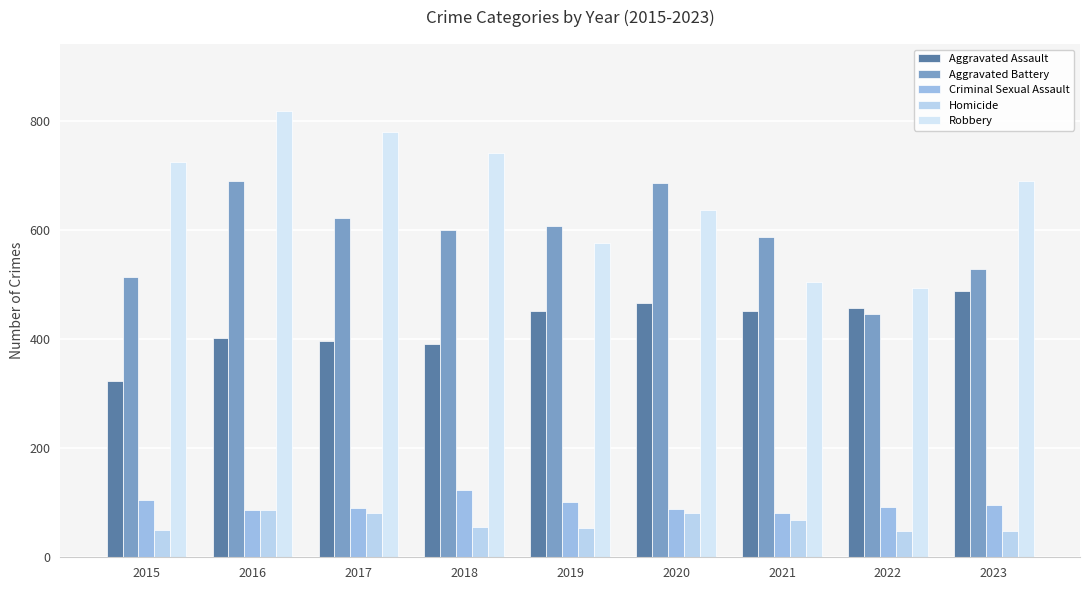

How many groups of bars are there?

9